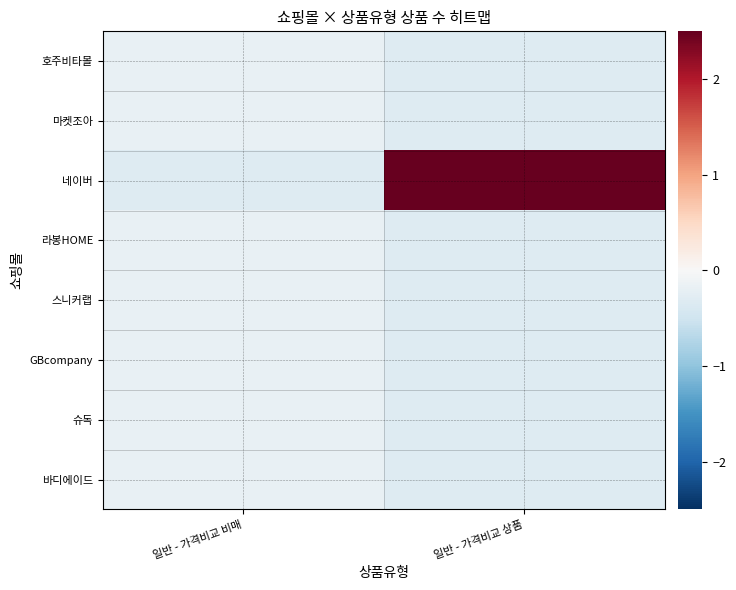

Rank the series by their maximum value, from highest to lowest.

네이버, 호주비타몰, 마켓조아, 라봉HOME, 스니커랩, GBcompany, 슈독, 바디에이드